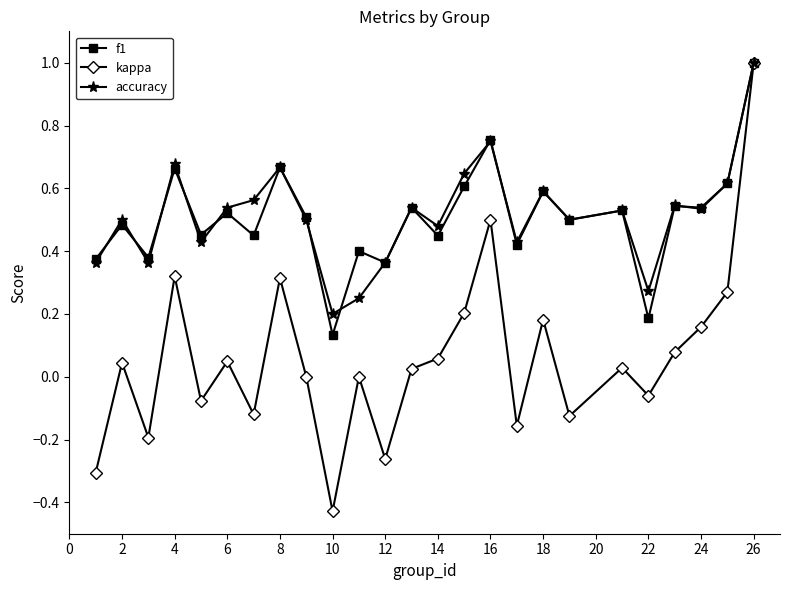

Does the chart display data point markers on the line(s)?

Yes